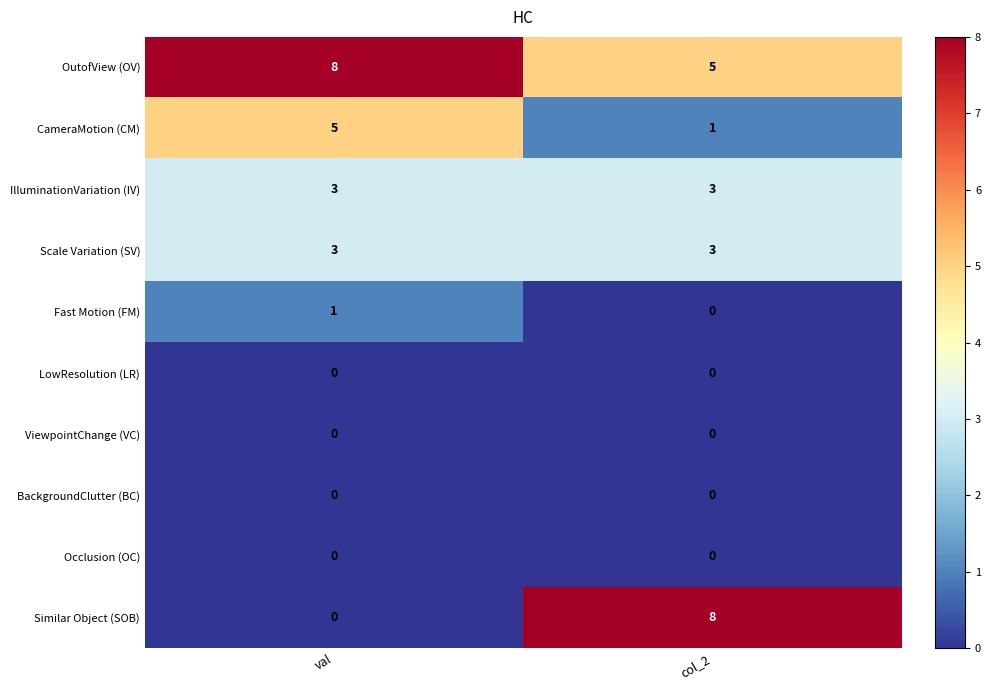

Reading left to right, extract all data points from this chart.

OutofView (OV): val=8	col_2=5
CameraMotion (CM): val=5	col_2=1
IlluminationVariation (IV): val=3	col_2=3
Scale Variation (SV): val=3	col_2=3
Fast Motion (FM): val=1	col_2=0
LowResolution (LR): val=0	col_2=0
ViewpointChange (VC): val=0	col_2=0
BackgroundClutter (BC): val=0	col_2=0
Occlusion (OC): val=0	col_2=0
Similar Object (SOB): val=0	col_2=8